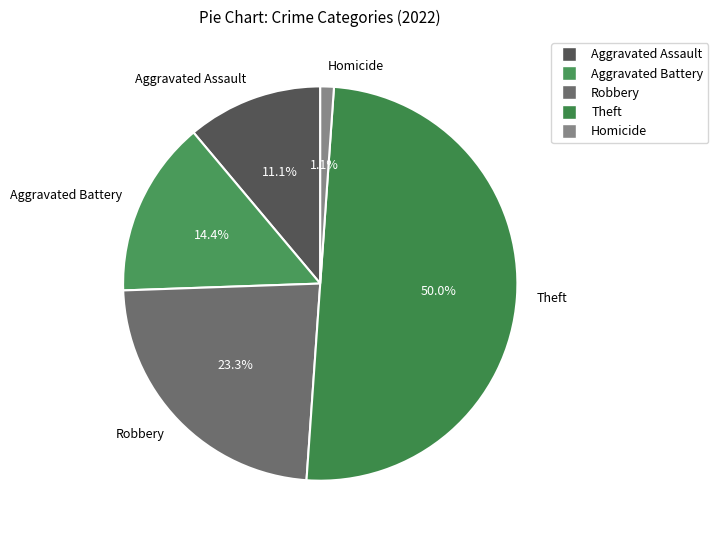

Combined, do Aggravated Assault and Homicide account for over 50%?

No